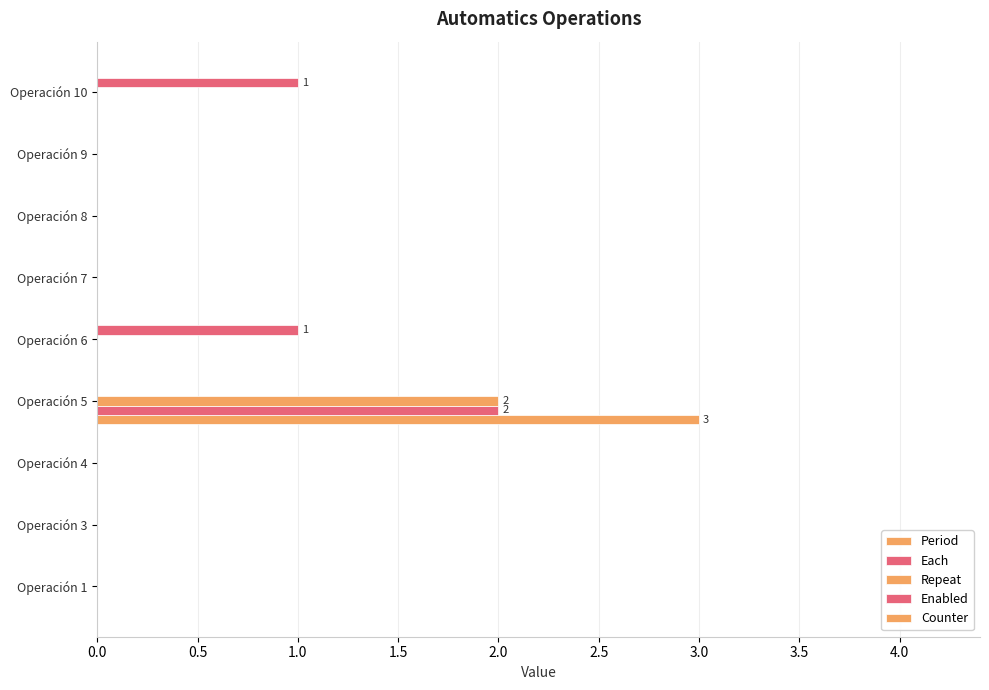

Count the number of data series in this chart.

4